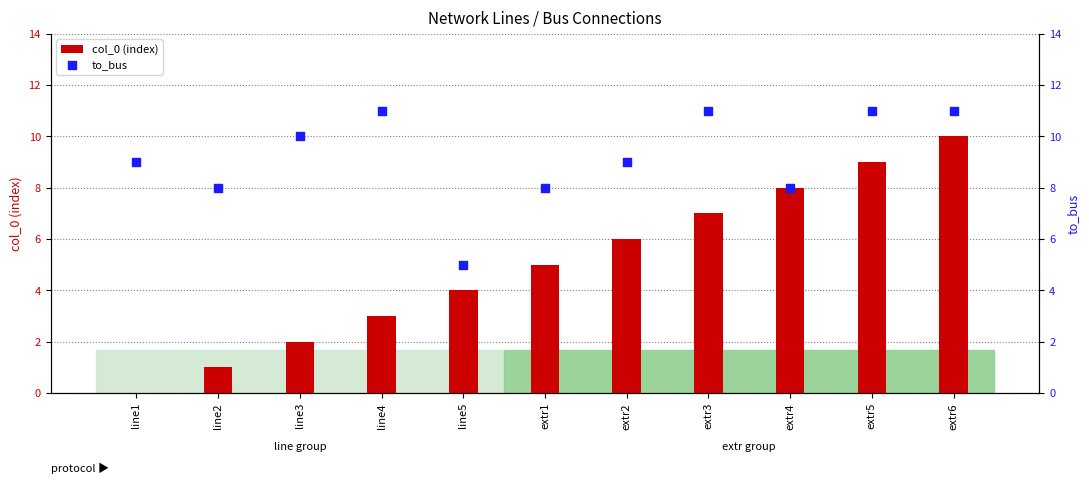

At which category is the sum across all series the highest?

extr6